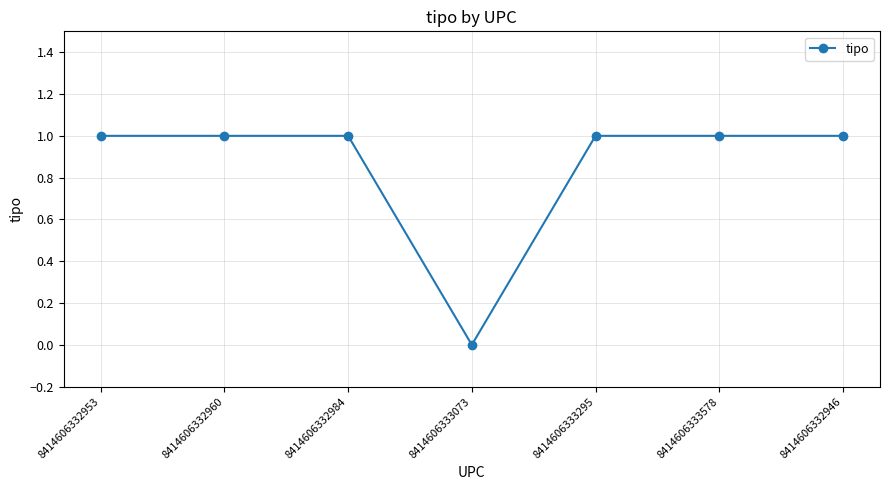

What value does the data have at 8414606332953?

1